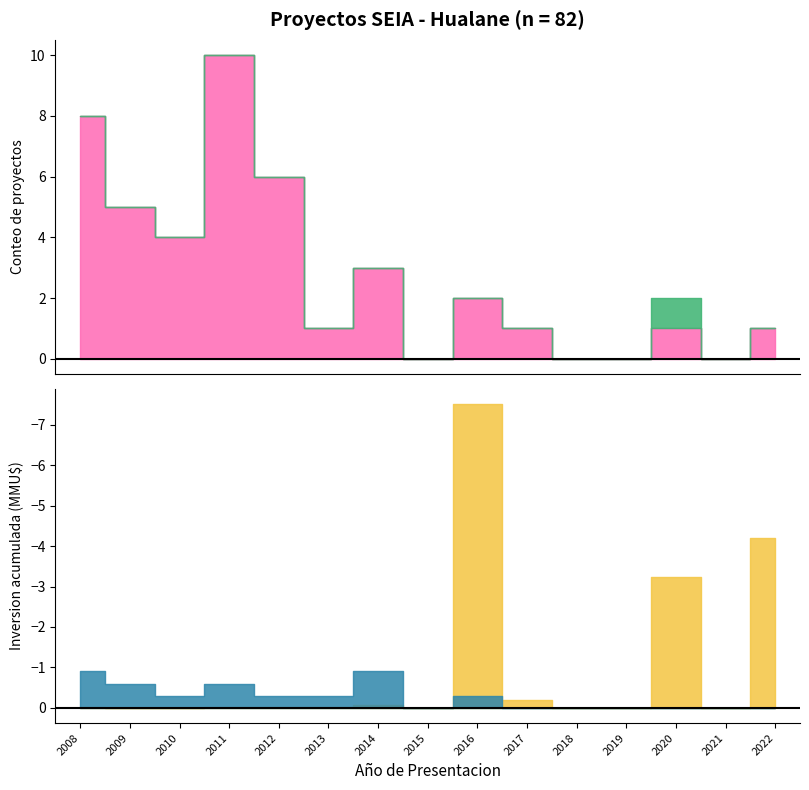

List the series in order of their peak value, highest first.

DIA, Aprobado, En Calificacion, EIA